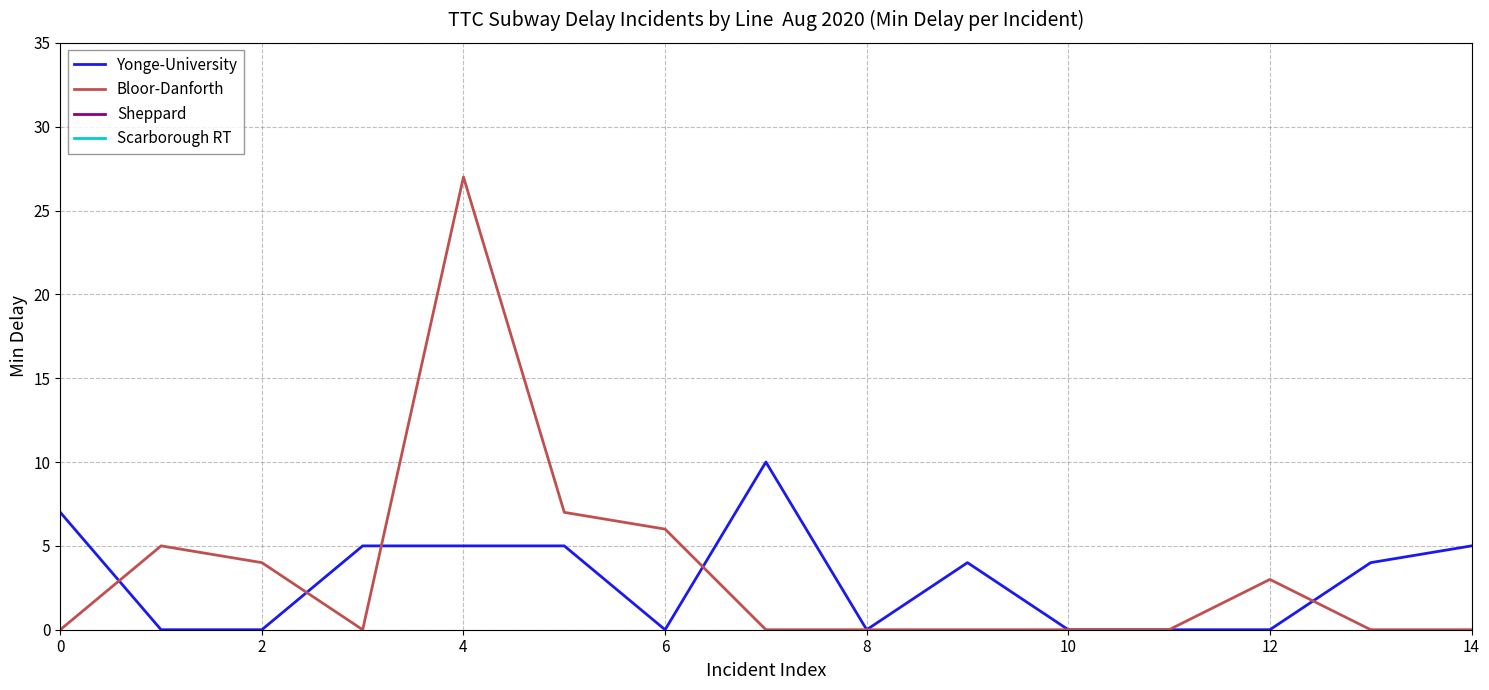

The Bloor-Danforth series shows 6 at 6. True or false?

True